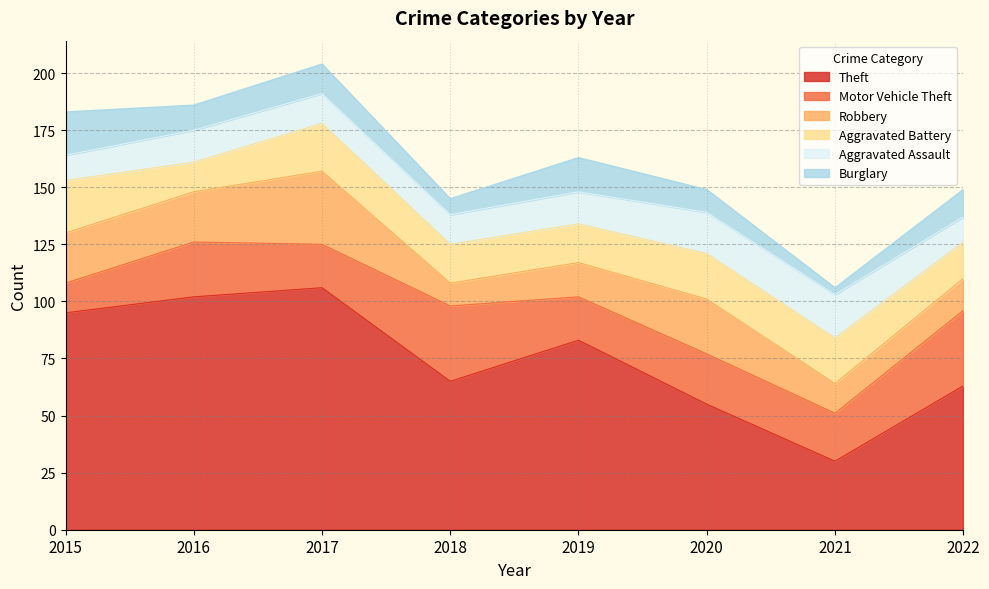

How many distinct data groups are displayed?

6